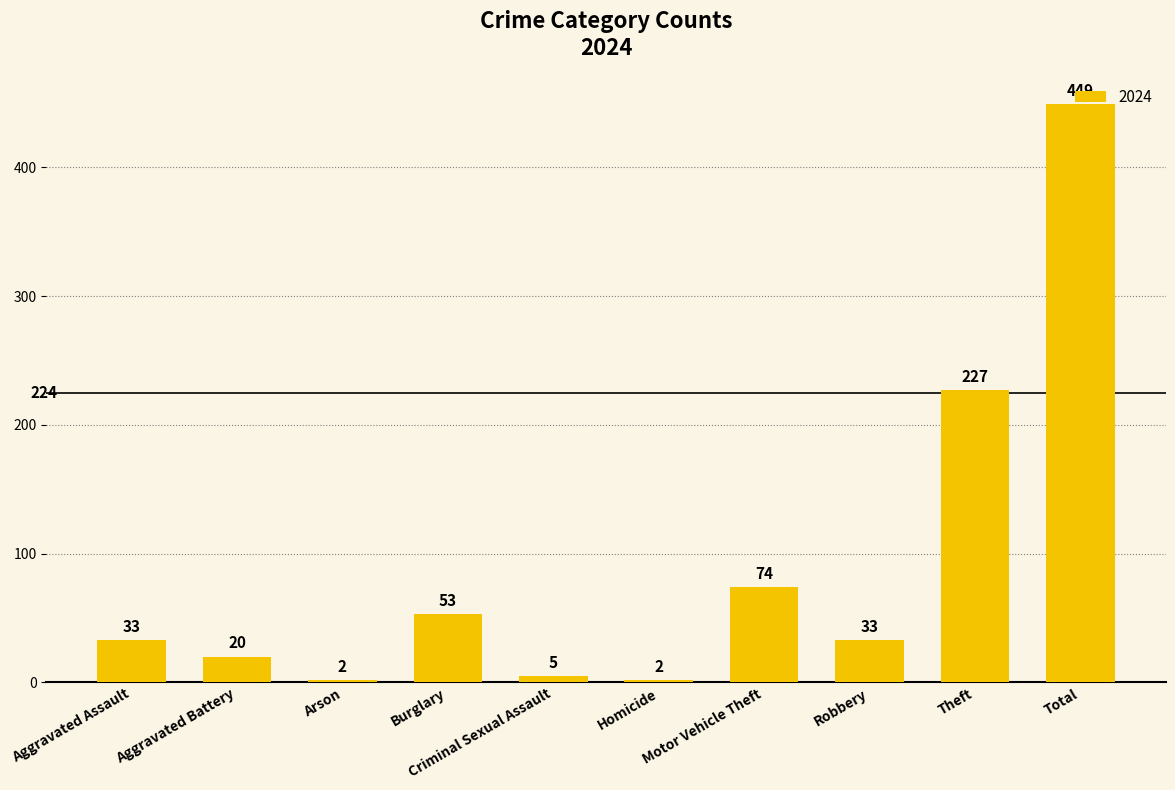

What is the maximum value shown in the chart?

449